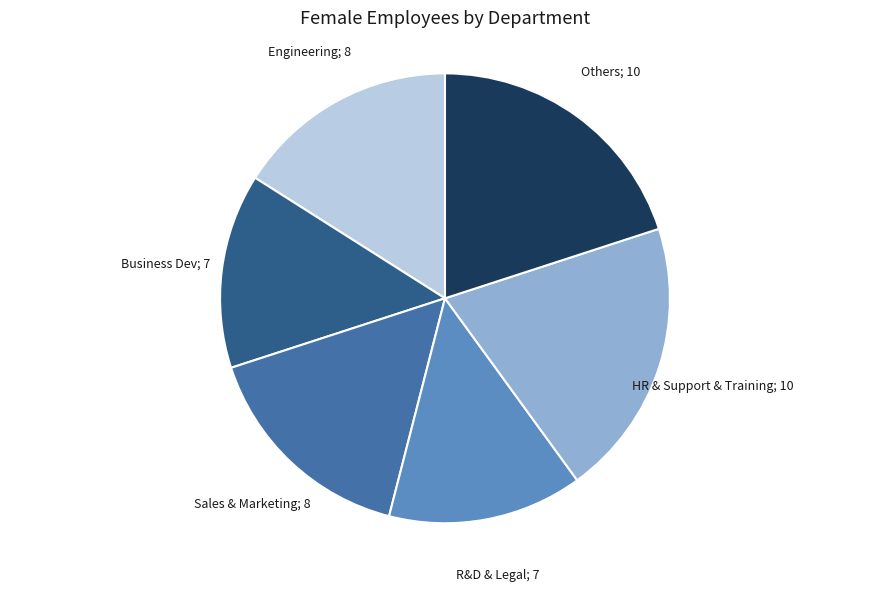

Is there a majority slice in this chart?

No